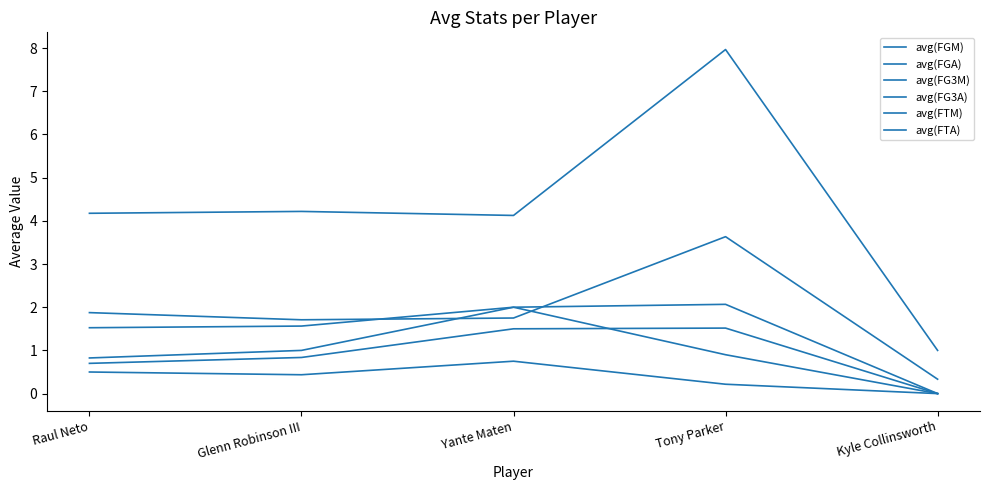

What is the spread (max minus min) of values at Kyle Collinsworth?

1.0